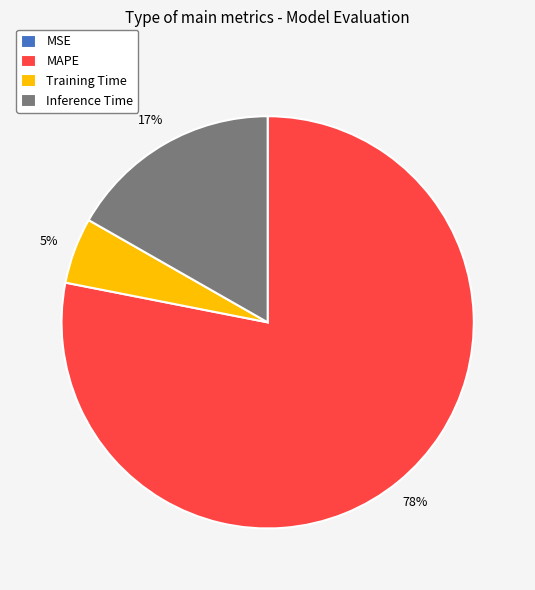

Is the sum of Inference Time and MAPE greater than half?

Yes